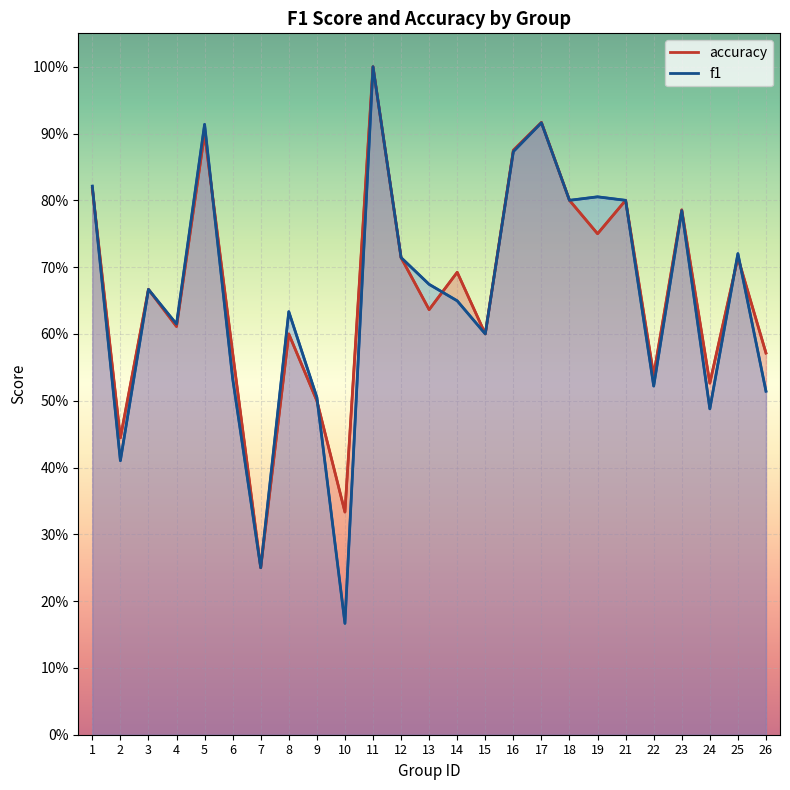

What value does the f1 series have at 13?

0.7